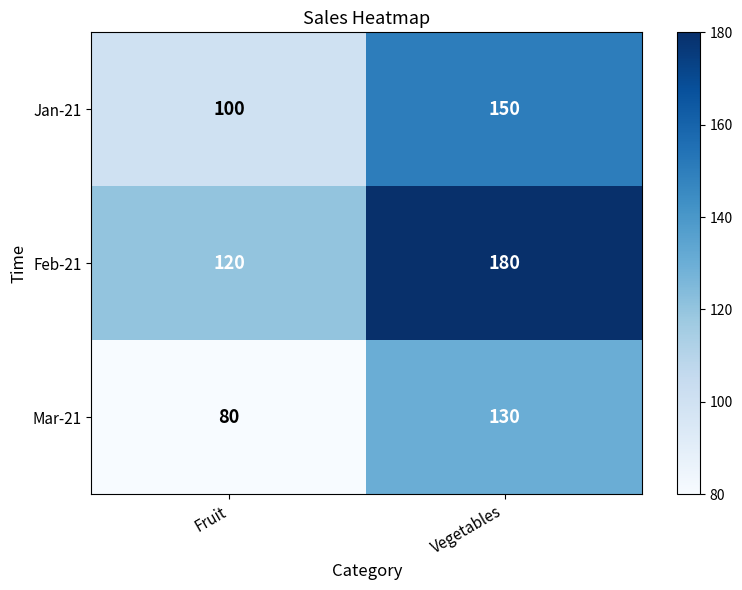

What is the difference between the maximum and minimum values in the Mar-21 series?

50